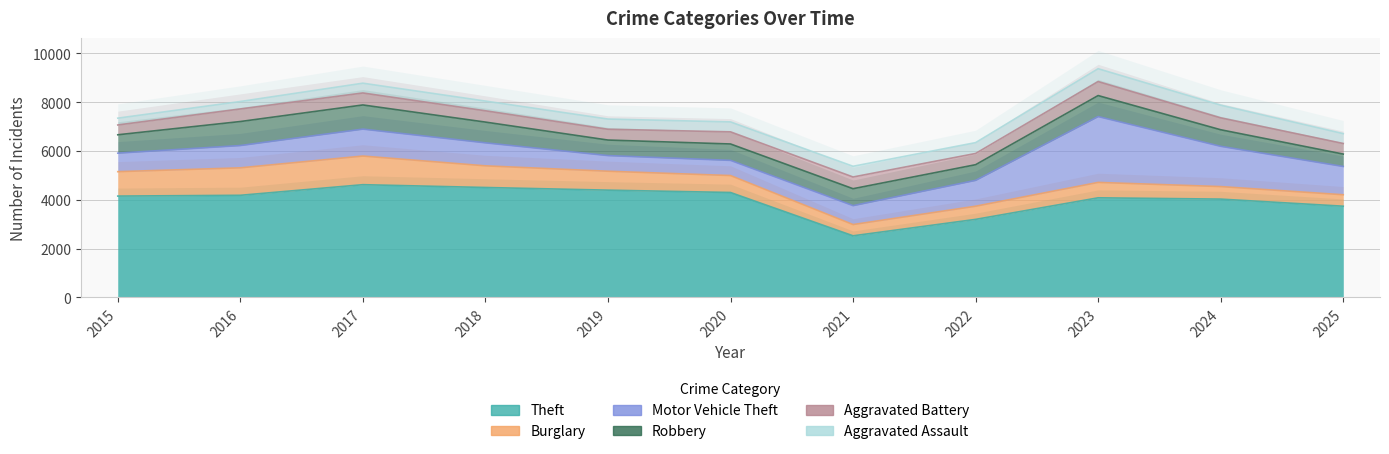

True or false: Aggravated Assault and Burglary cross at least once.

True